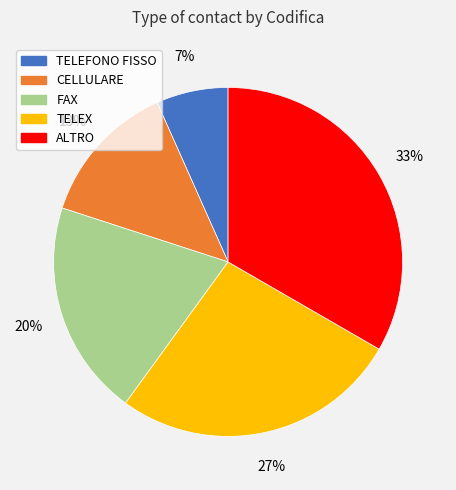

To the nearest percent, what is the average slice percentage?

20%